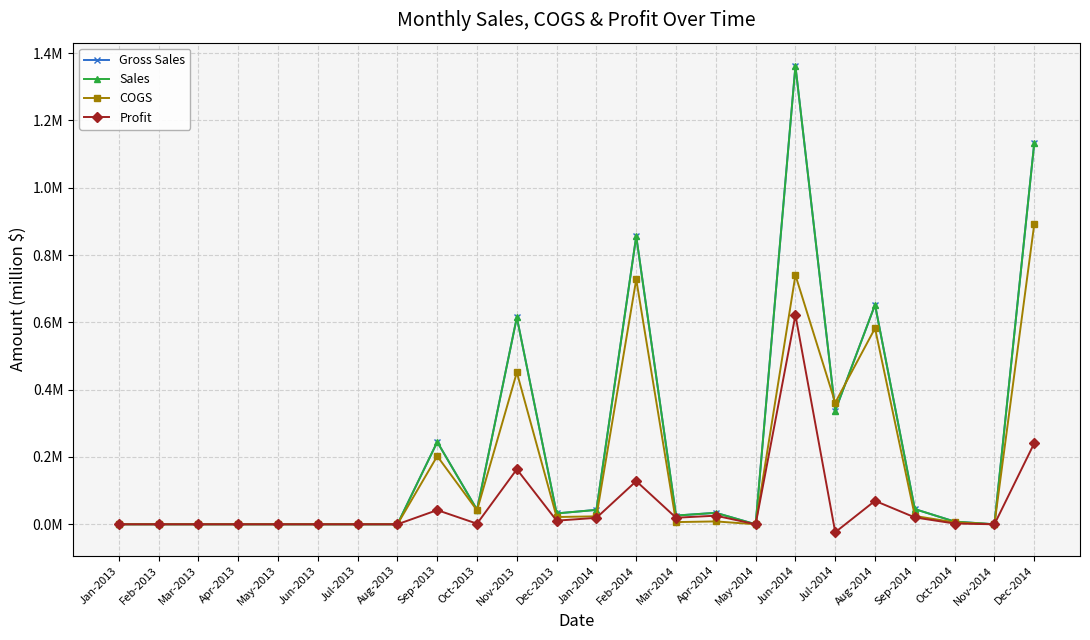

Between which two adjacent categories do Gross Sales and COGS first intersect?

Jun-2014 and Jul-2014